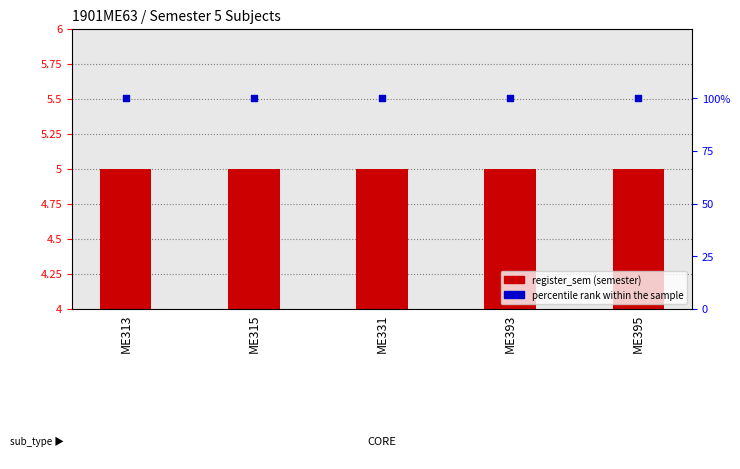

Which series has the largest total across all categories?

percentile rank within the sample